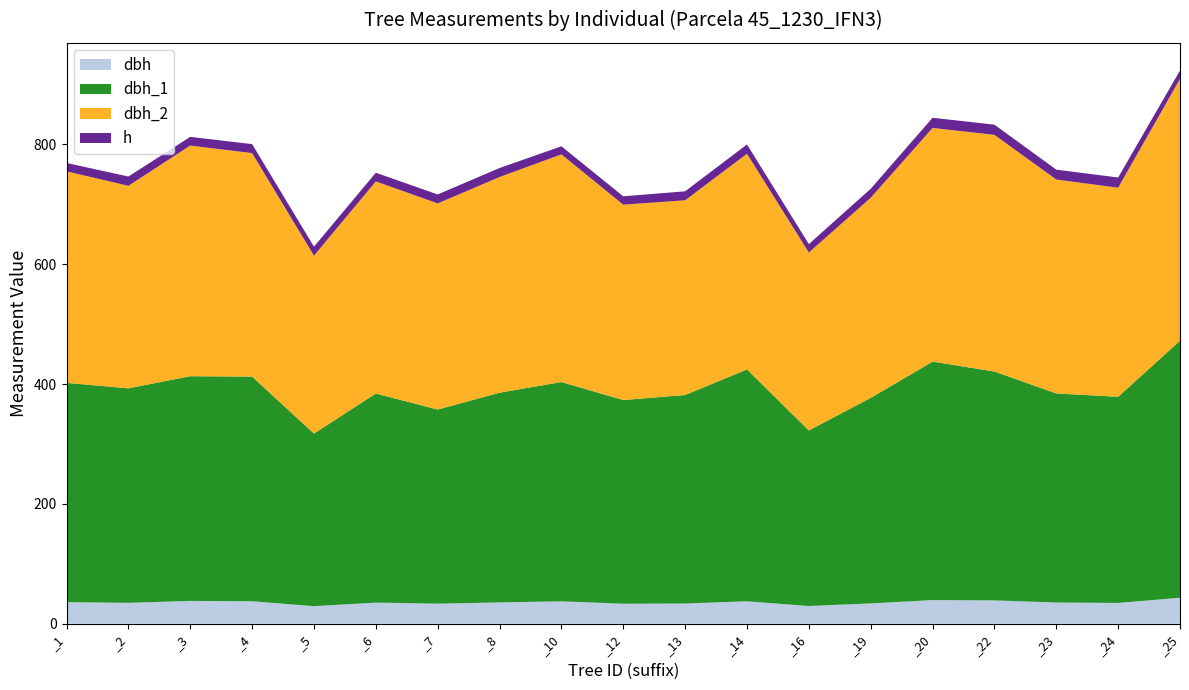

Reading left to right, extract all data points from this chart.

dbh: _1=36.0	_2=34.8	_3=38.0	_4=37.4	_5=29.2	_6=35.1	_7=33.4	_8=35.5	_10=37.3	_12=33.3	_13=33.6	_14=37.4	_16=29.5	_19=33.9	_20=39.4	_22=38.9	_23=35.3	_24=34.6	_25=43.3
dbh_1: _1=366.0	_2=358.0	_3=375.0	_4=375.0	_5=288.0	_6=349.0	_7=324.0	_8=350.0	_10=366.0	_12=340.0	_13=348.0	_14=387.0	_16=293.0	_19=343.0	_20=398.0	_22=382.0	_23=349.0	_24=344.0	_25=429.0
dbh_2: _1=353.0	_2=338.0	_3=385.0	_4=373.0	_5=297.0	_6=354.0	_7=344.0	_8=360.0	_10=380.0	_12=326.0	_13=325.0	_14=360.0	_16=297.0	_19=334.0	_20=390.0	_22=395.0	_23=357.0	_24=349.0	_25=437.0
h: _1=14.0	_2=15.5	_3=14.5	_4=15.0	_5=15.0	_6=14.5	_7=15.0	_8=15.0	_10=13.5	_12=14.0	_13=15.0	_14=15.5	_16=14.0	_19=15.0	_20=17.0	_22=17.0	_23=16.5	_24=17.0	_25=14.0